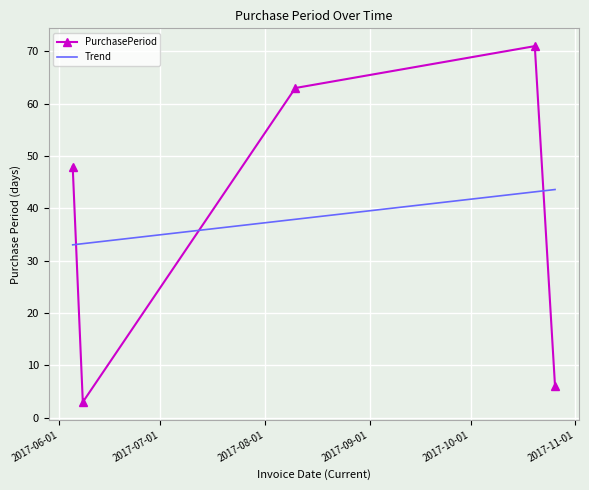

What is the label of the 4th point from the left?

2017-10-20